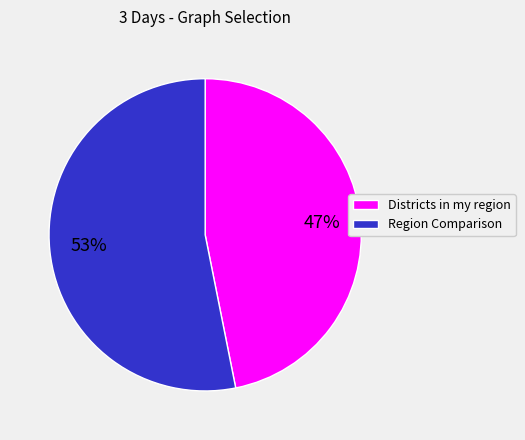

Is there a majority slice in this chart?

Yes